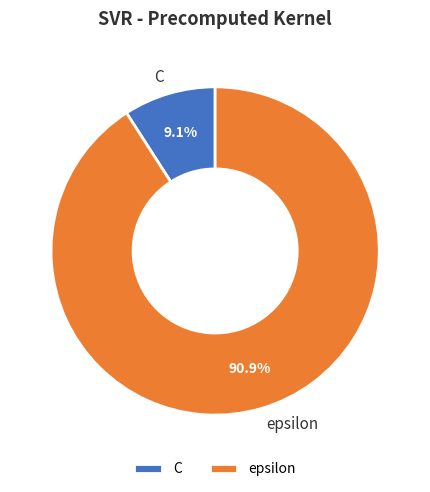

What percentage is the C slice, to the nearest percent?

9%